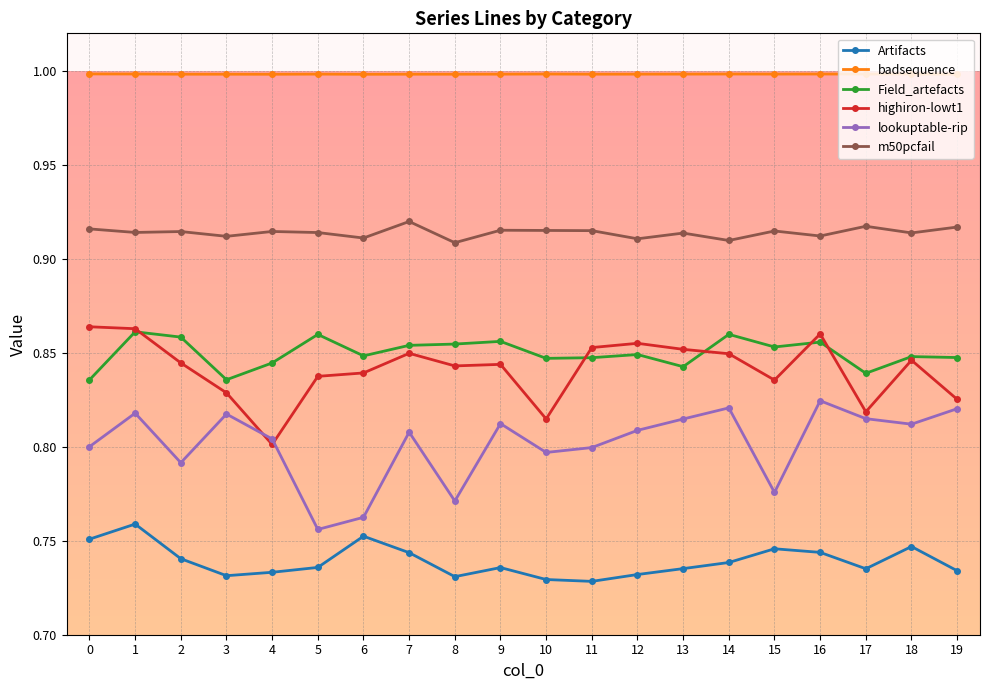

Count the Artifacts values in the range 0 to 1.

20